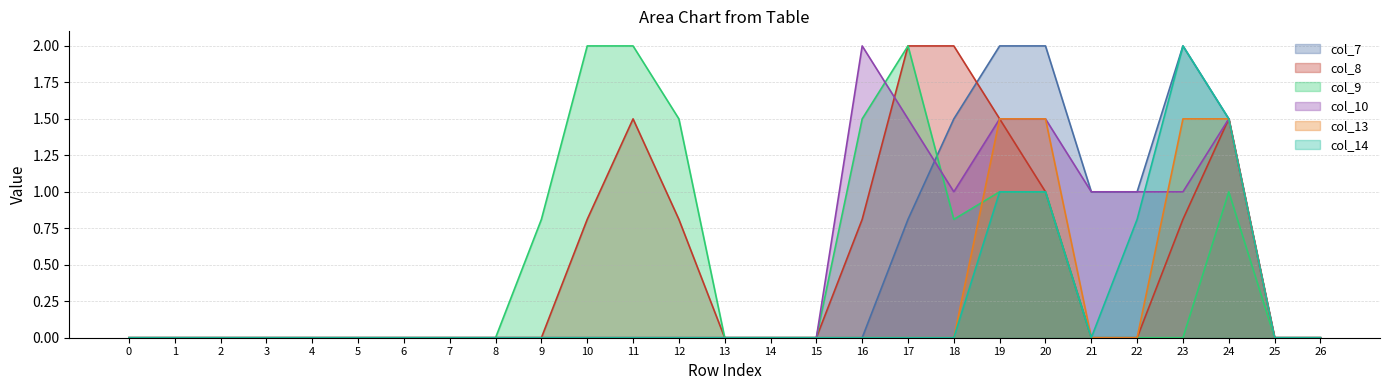

Which series has the widest spread of values?

col_7